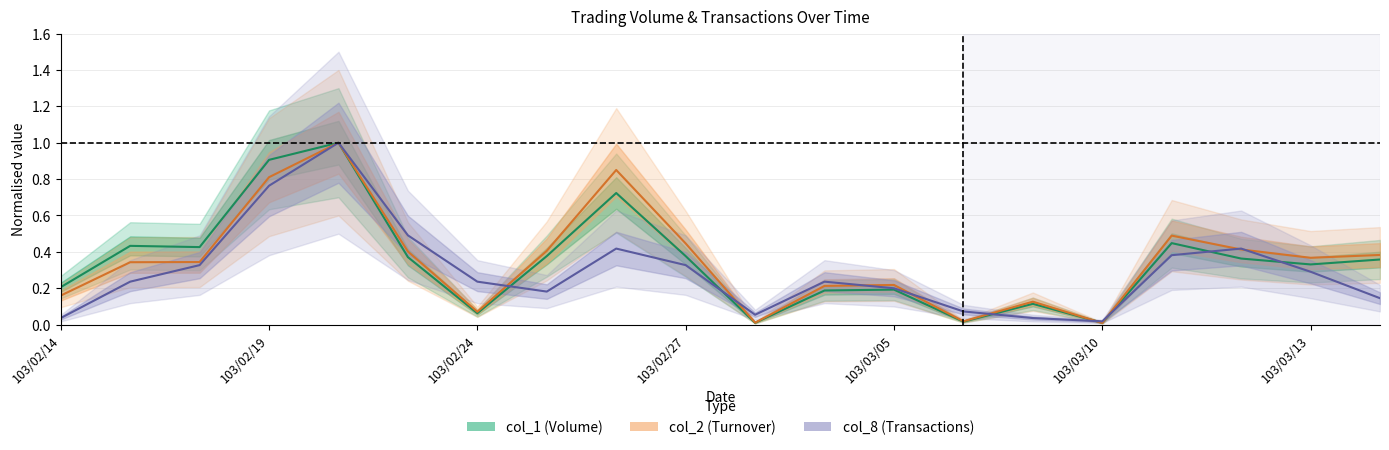

List the labels in order of col_1 value, largest first.

103/02/20, 103/02/19, 103/02/26, 103/03/11, 103/02/17, 103/02/18, 103/02/25, 103/02/27, 103/02/21, 103/03/12, 103/03/14, 103/03/13, 103/02/14, 103/03/05, 103/03/04, 103/03/07, 103/02/24, 103/03/06, 103/03/03, 103/03/10